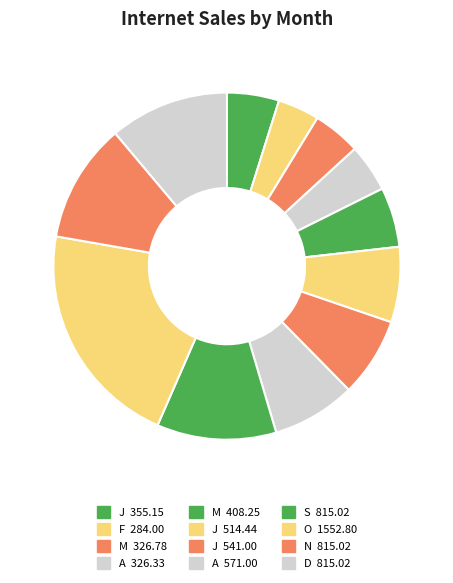

Count the number of slices in the pie.

12